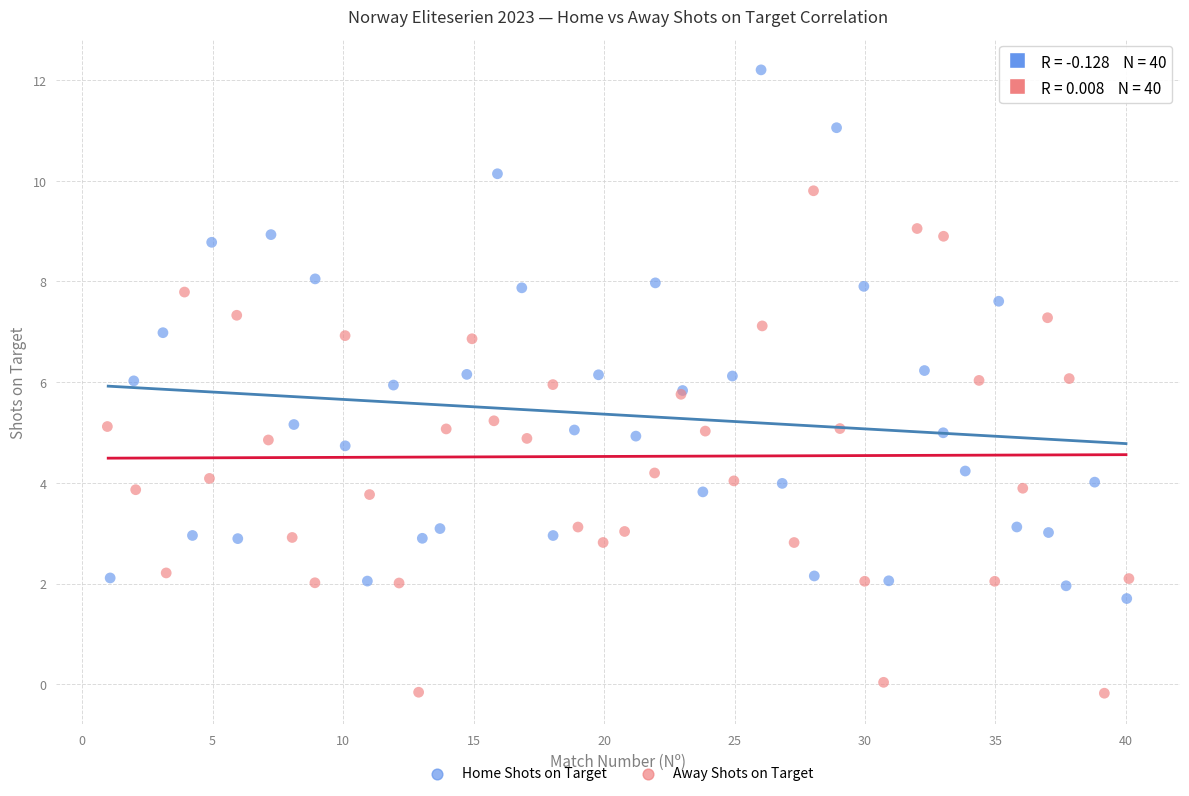

Which series contains the highest Y value?

Home Shots on Target